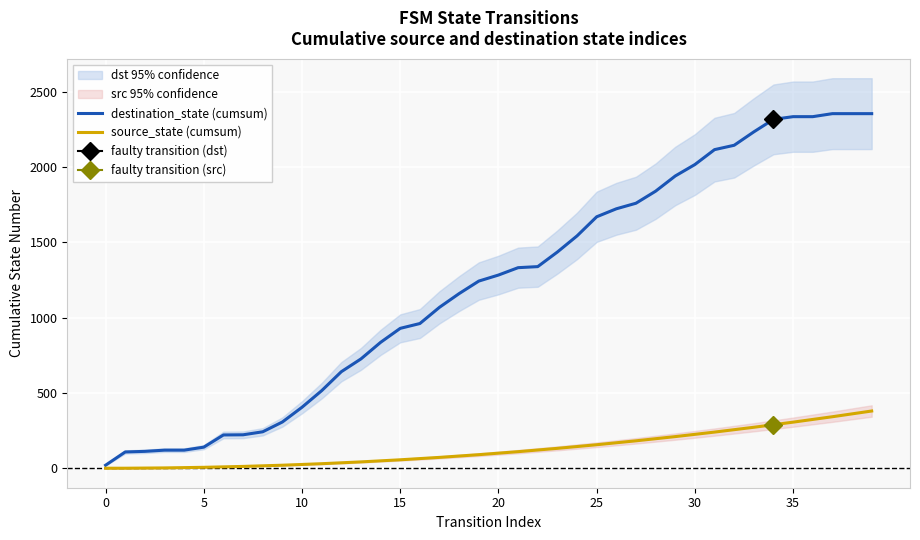

How many positive values does the source_state (cumsum) series have?

38